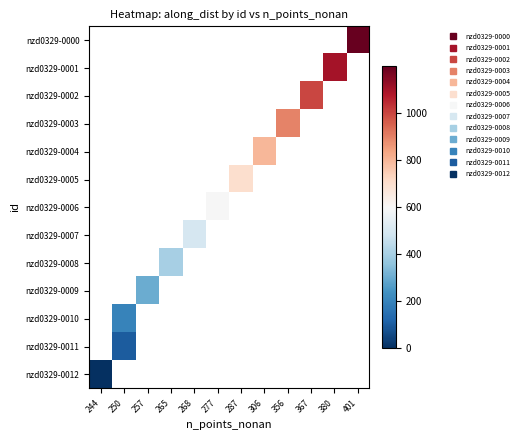

Which category has the highest value across all series?

401